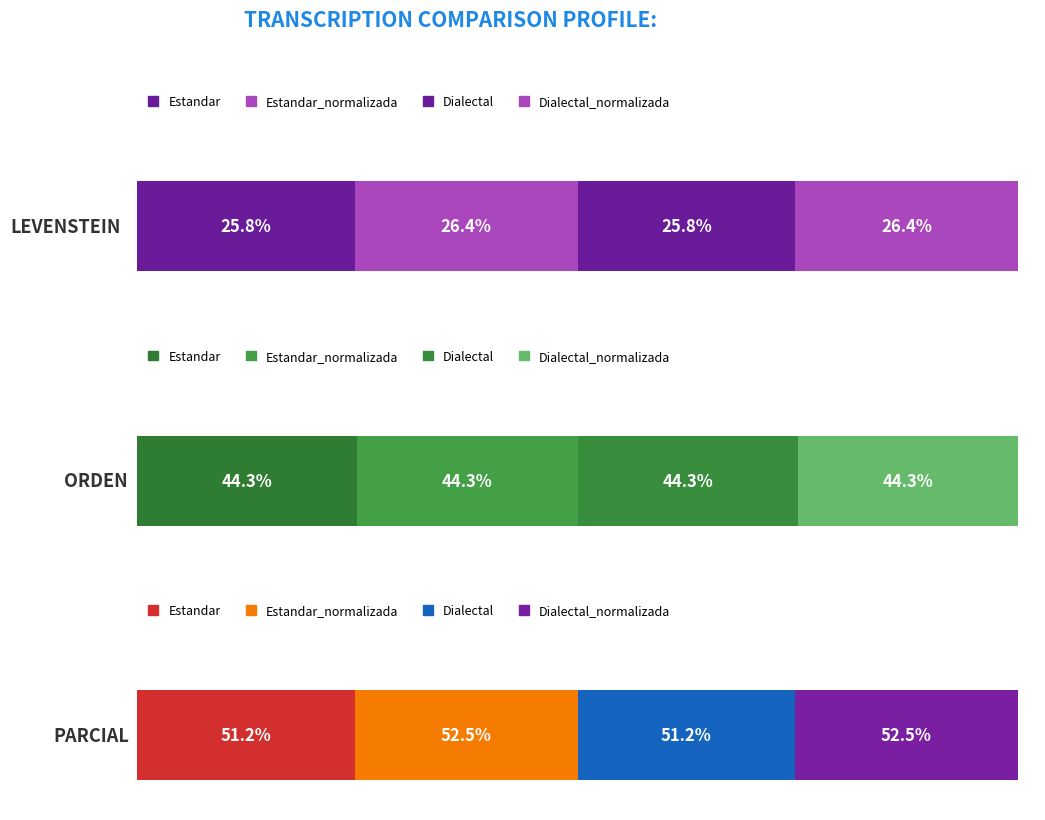

What is the difference between the maximum and minimum values in the Parcial series?

1.3